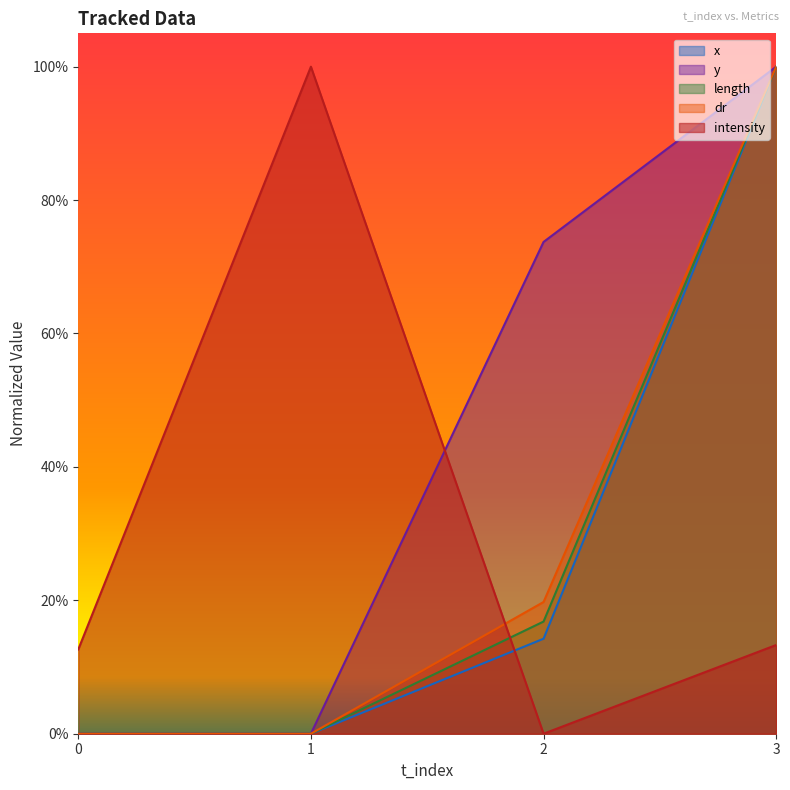

How many intersections are there between y and intensity?

1